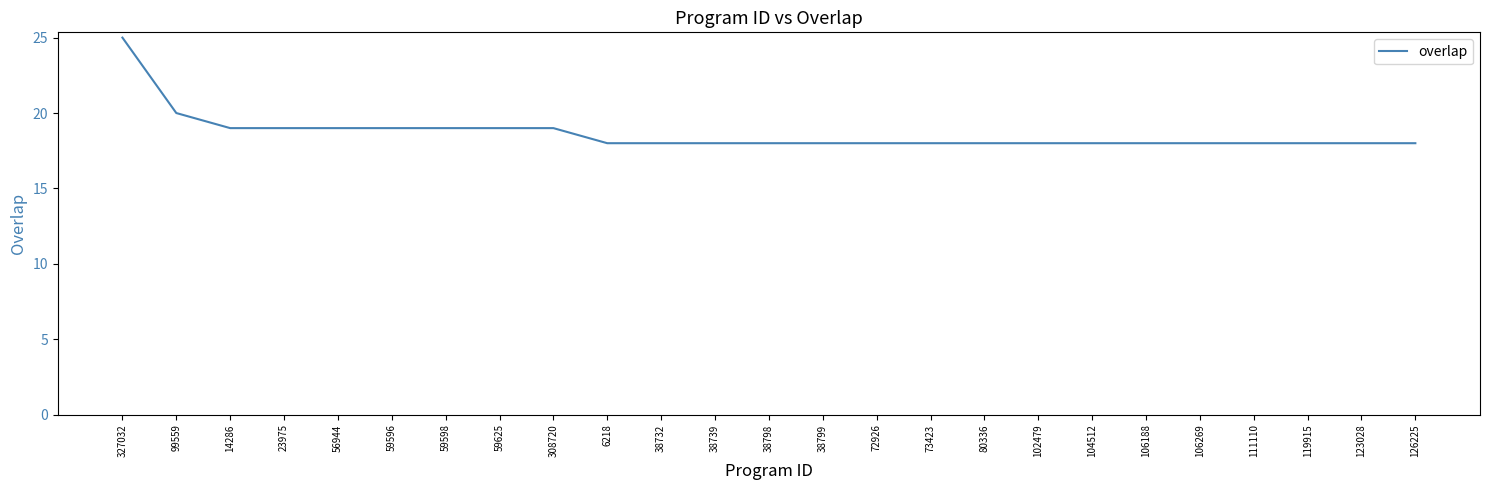

Reading right to left, transcribe all the data shown in this chart.

18	18	18	18	18	18	18	18	18	18	18	18	18	18	18	18	19	19	19	19	19	19	19	20	25